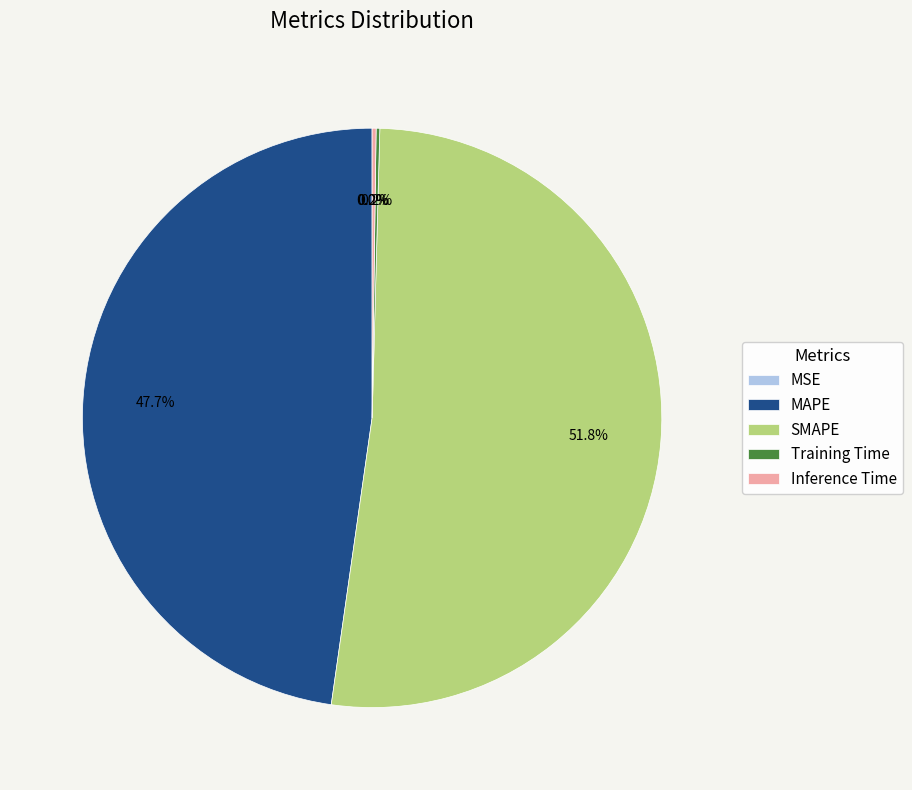

Which category accounts for the majority?

SMAPE